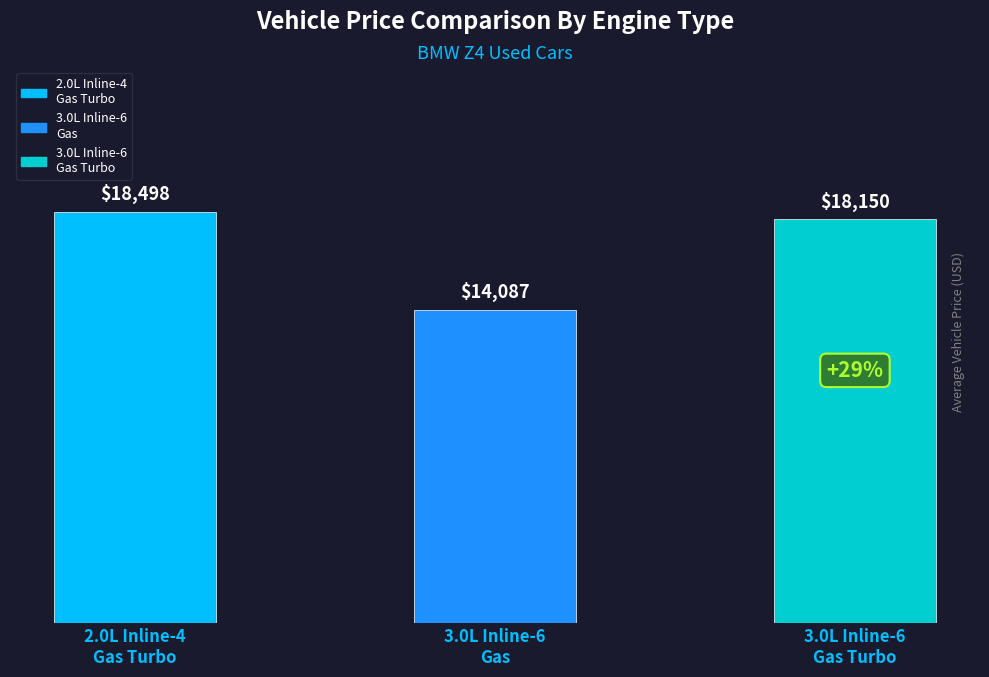

What is the sum of all values?

50735